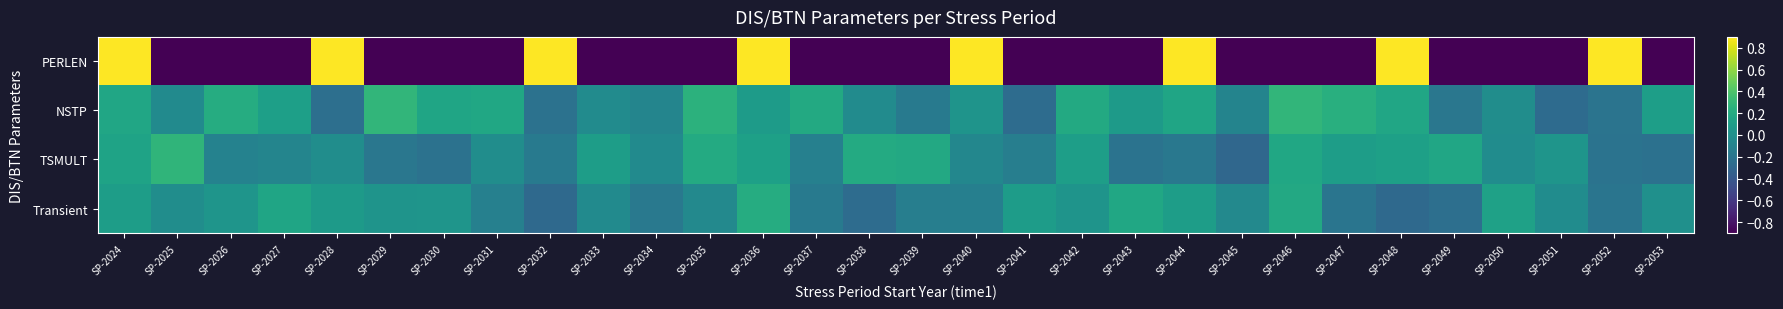

What is the difference between the highest and lowest values at SP-2048?

1.2